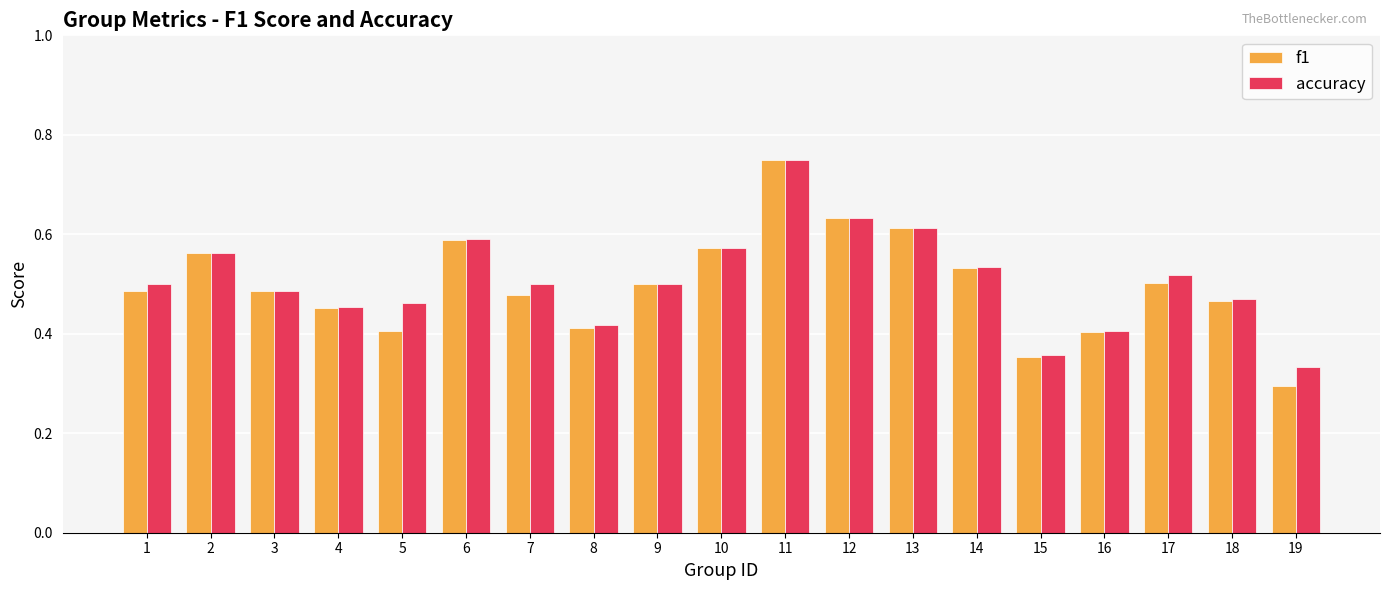

What is the sum of all f1 values?

9.5